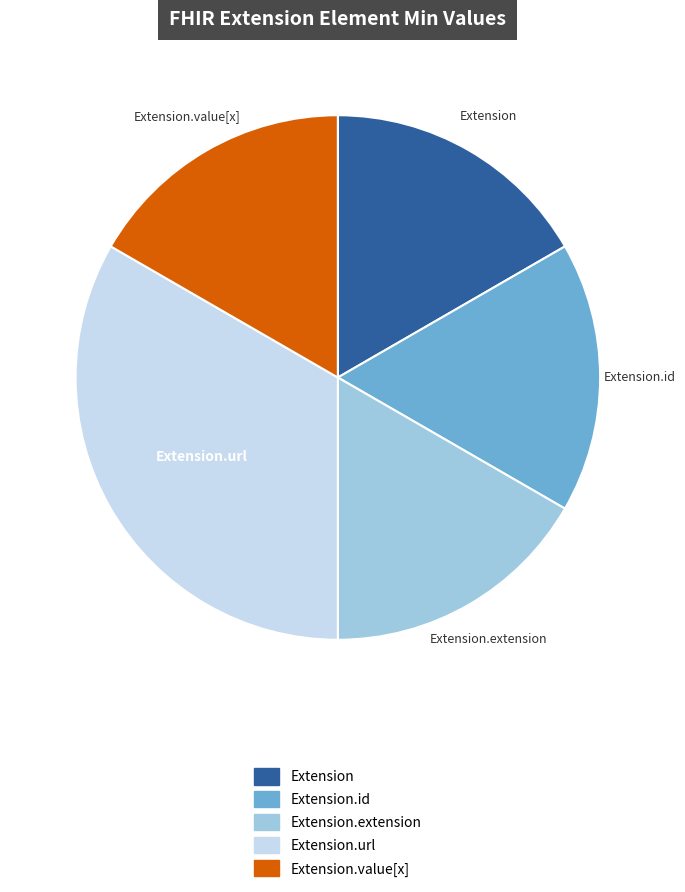

Which slice is the largest?

Extension.url